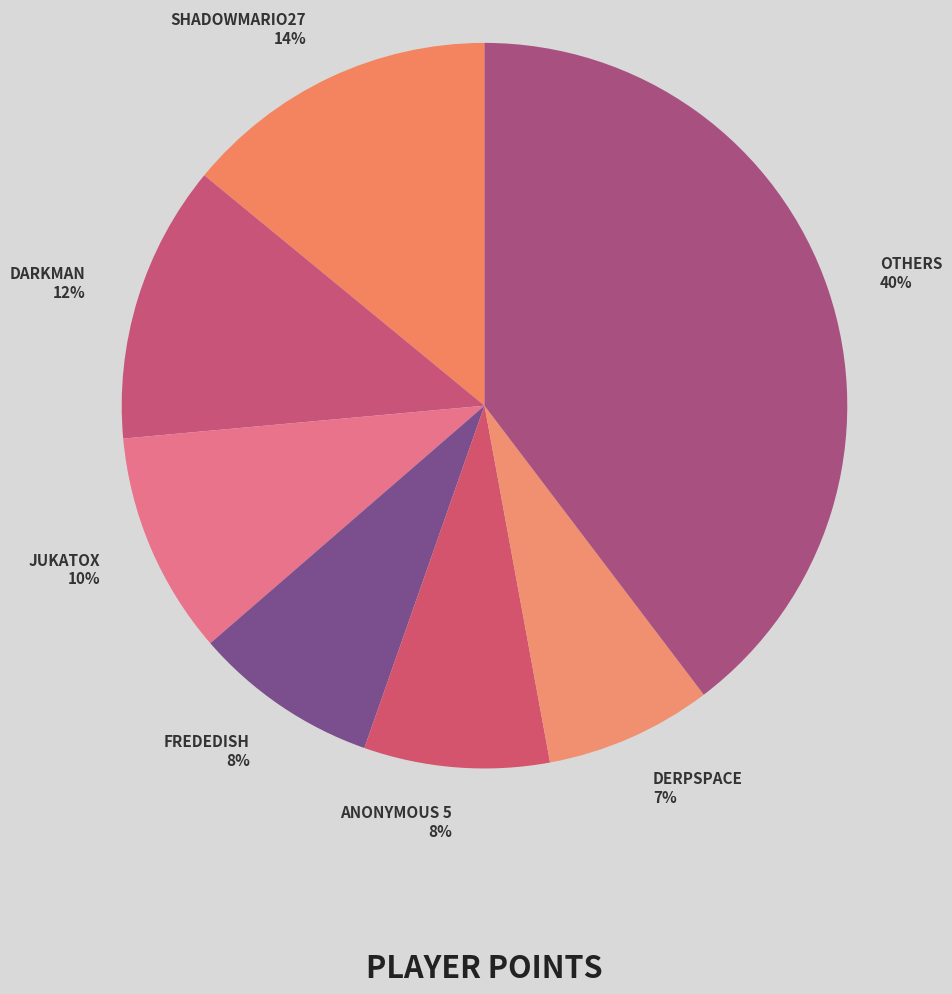

How many slices are in this pie chart?

7